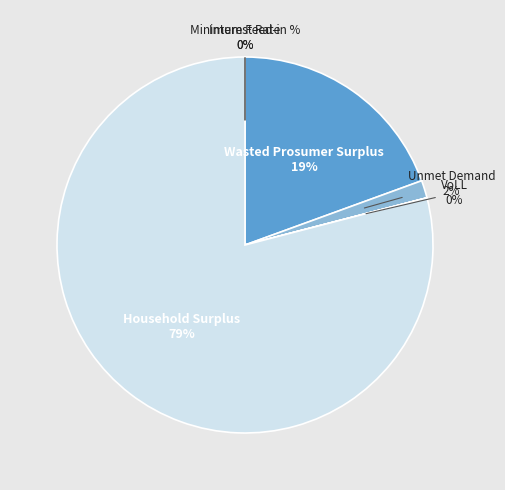

Which has a higher value, Household Surplus or Unmet Demand?

Household Surplus